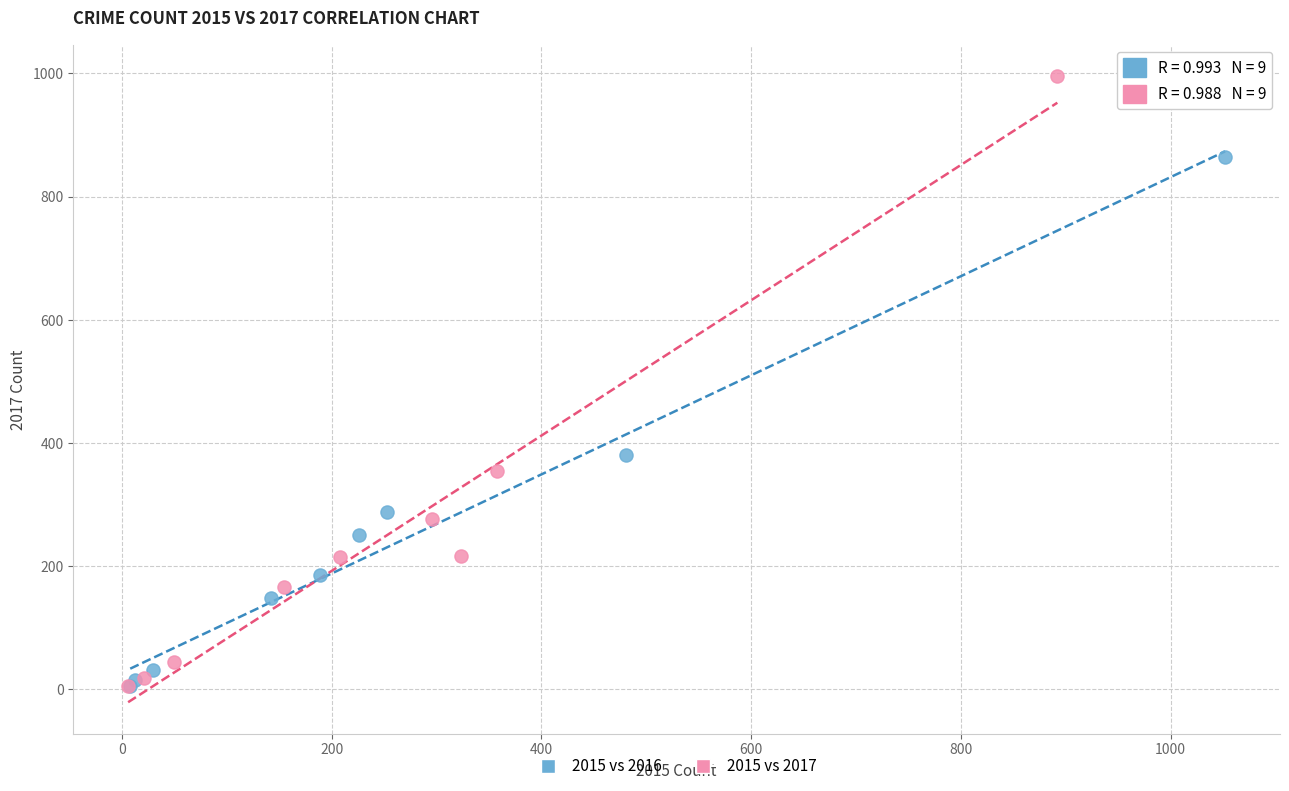

Which series has the widest spread of Y values?

2015 vs 2017